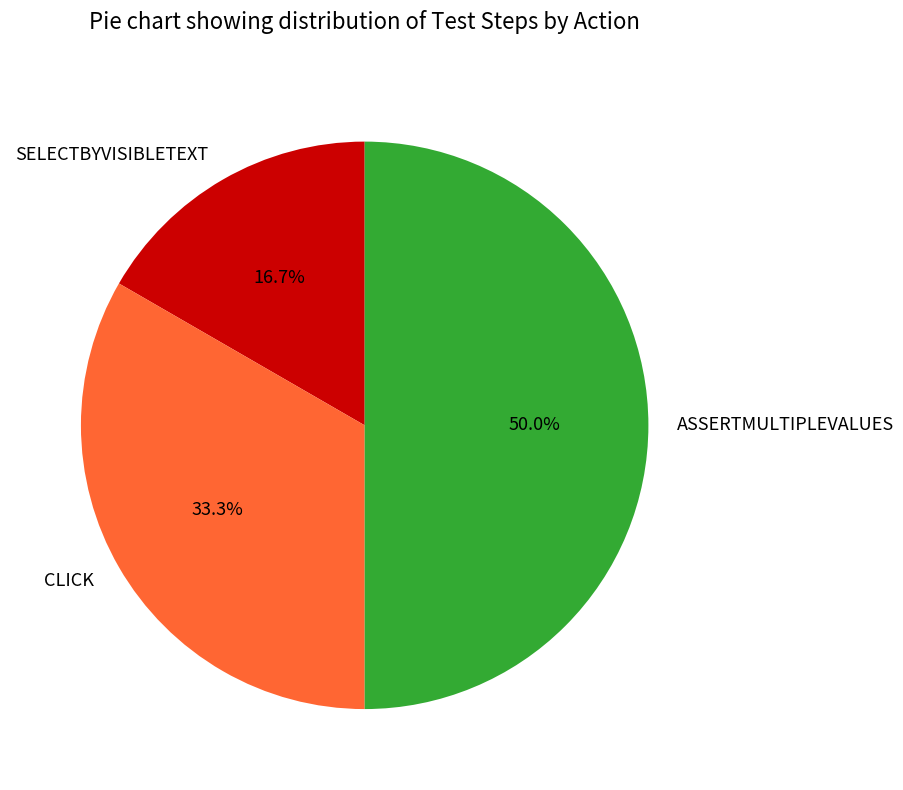

True or false: SELECTBYVISIBLETEXT accounts for 25% of the total.

False